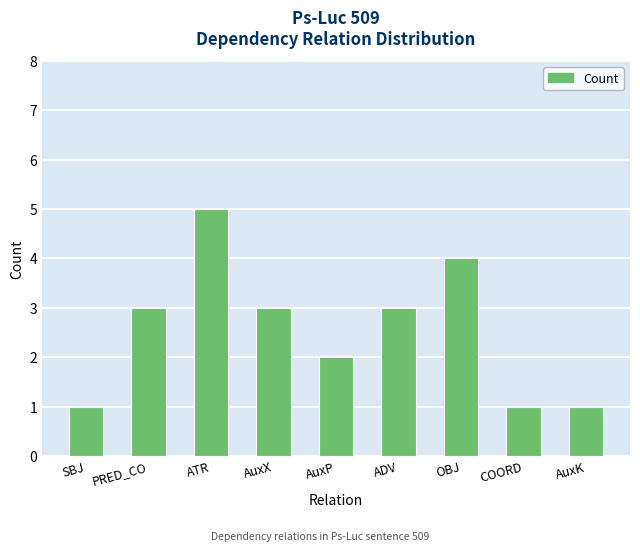

The chart shows a value of 3 at PRED_CO. True or false?

True